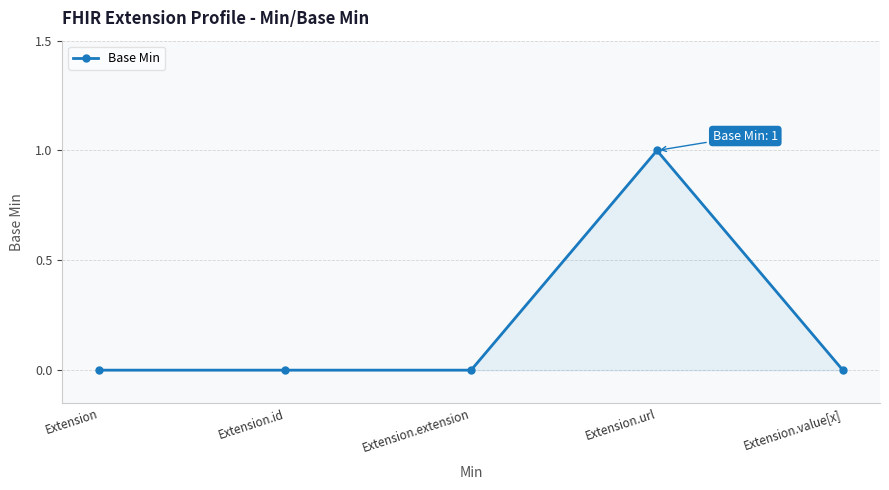

Reading right to left, what are all the values shown in this chart?

0	1	0	0	0